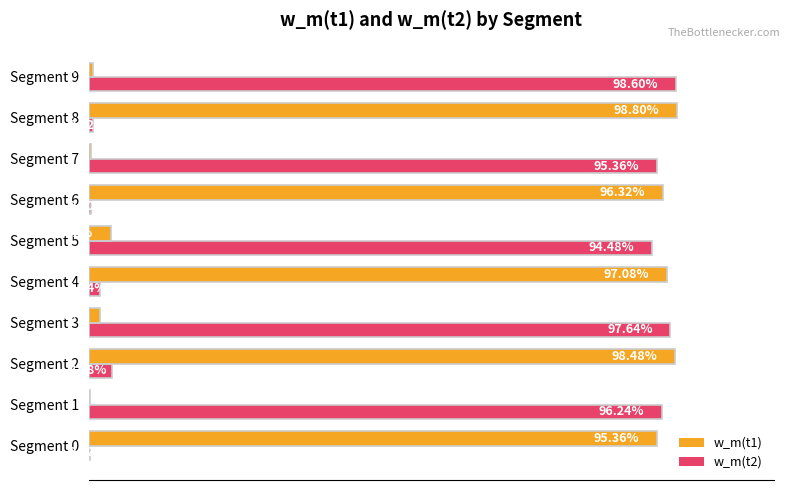

What are all the series names shown in the legend?

w_m(t1), w_m(t2)